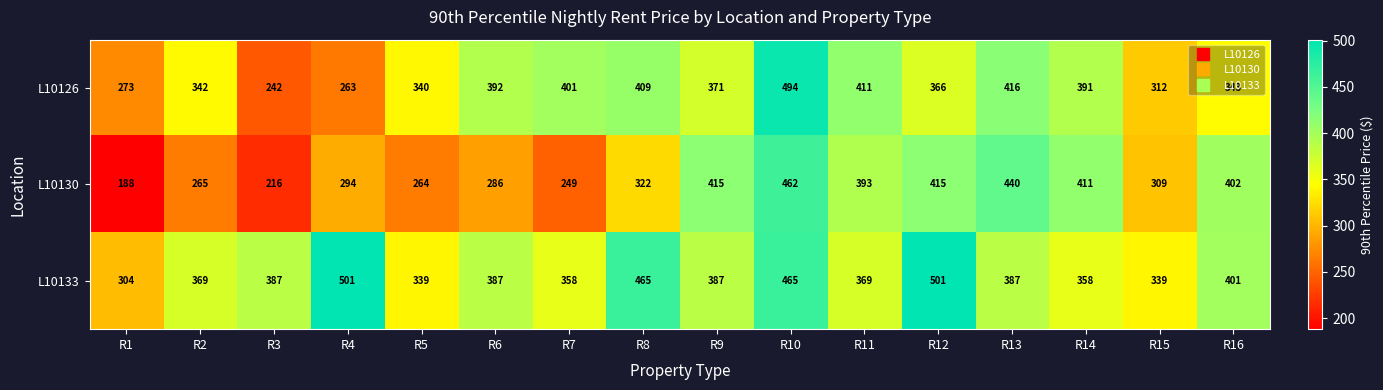

Which series changed the most between R1 and R11?

L10130